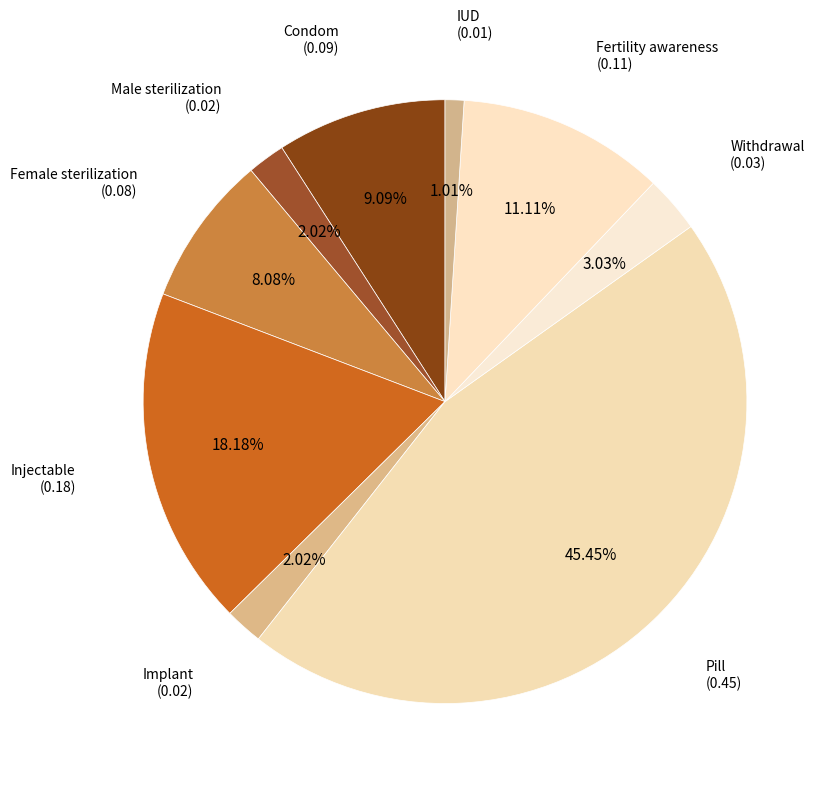

Between Female sterilization and Condom, which is larger?

Condom